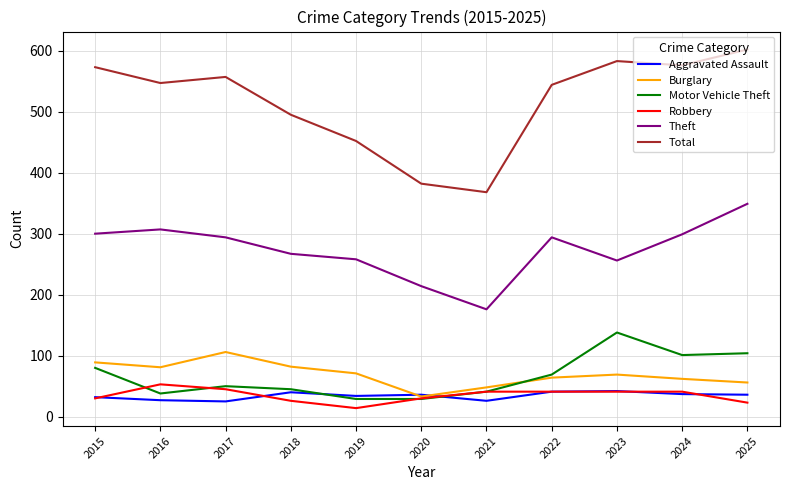

In Burglary, how many points are lower than both neighbors (excluding endpoints)?

2